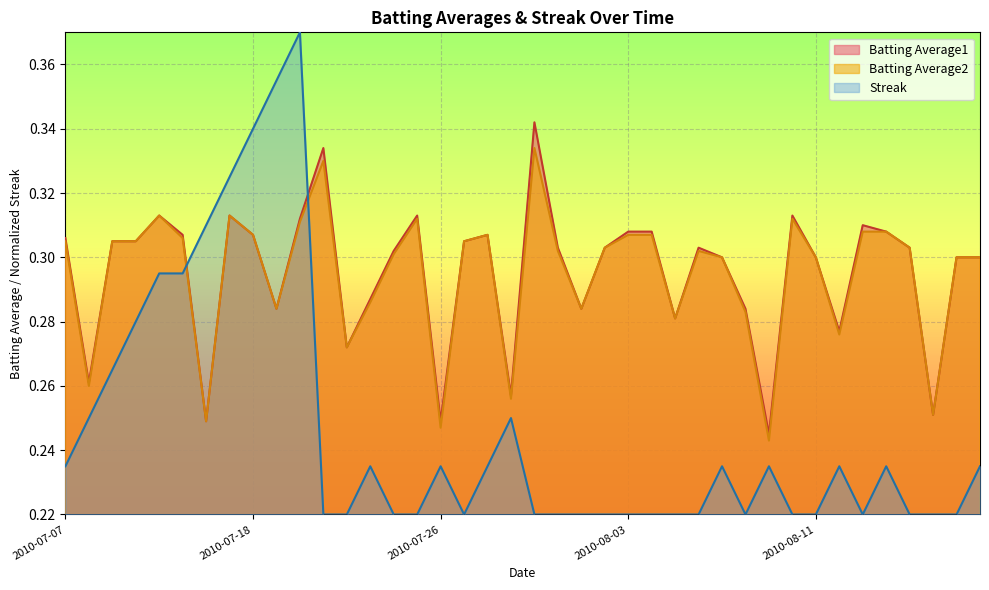

What is the value of the Streak point at the 10th from the left?

0.4